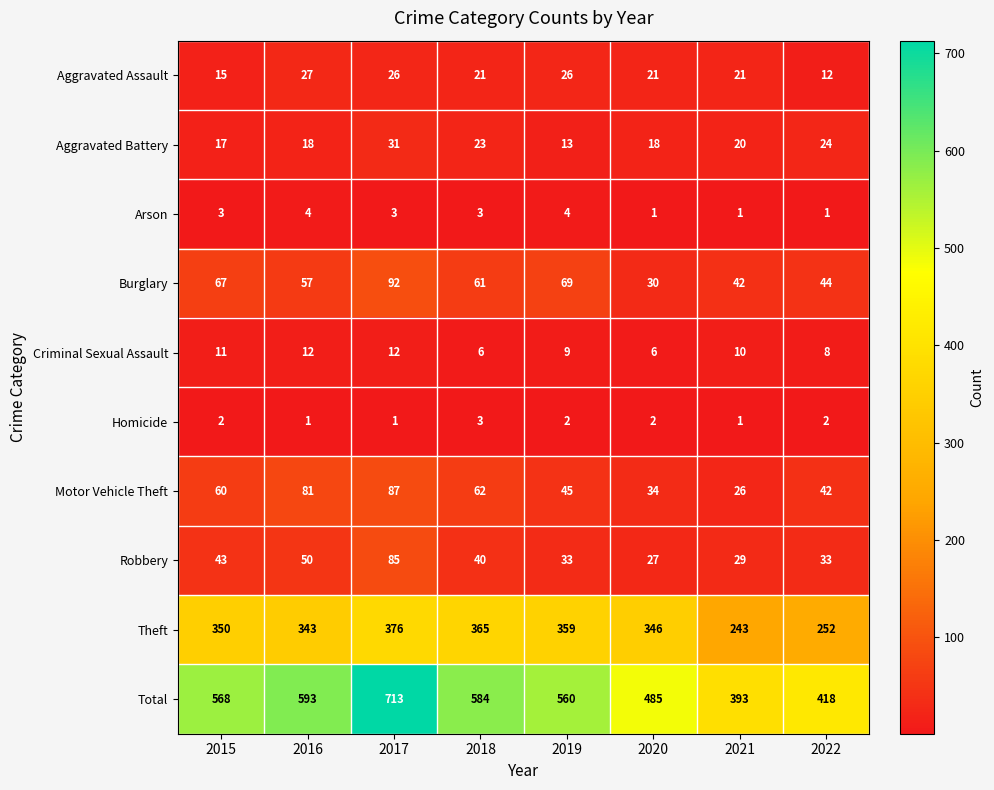

What is the minimum value for Motor Vehicle Theft?

26